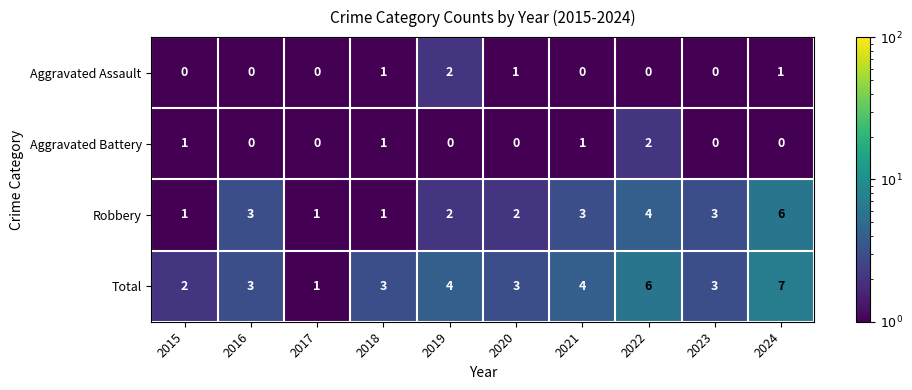

Which series has the largest total across all categories?

Total